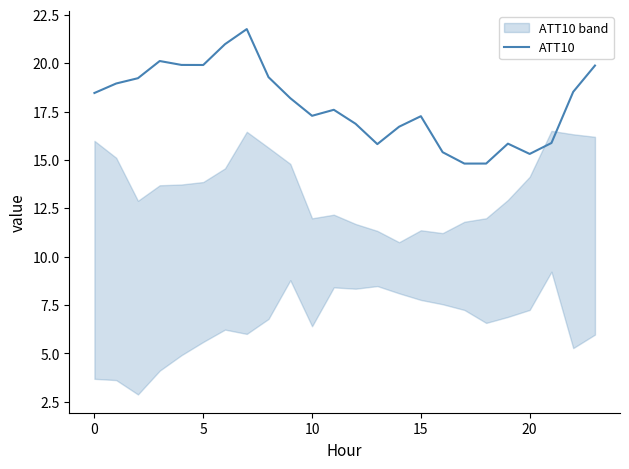

What is the lowest value of the ATT10 series?

14.8